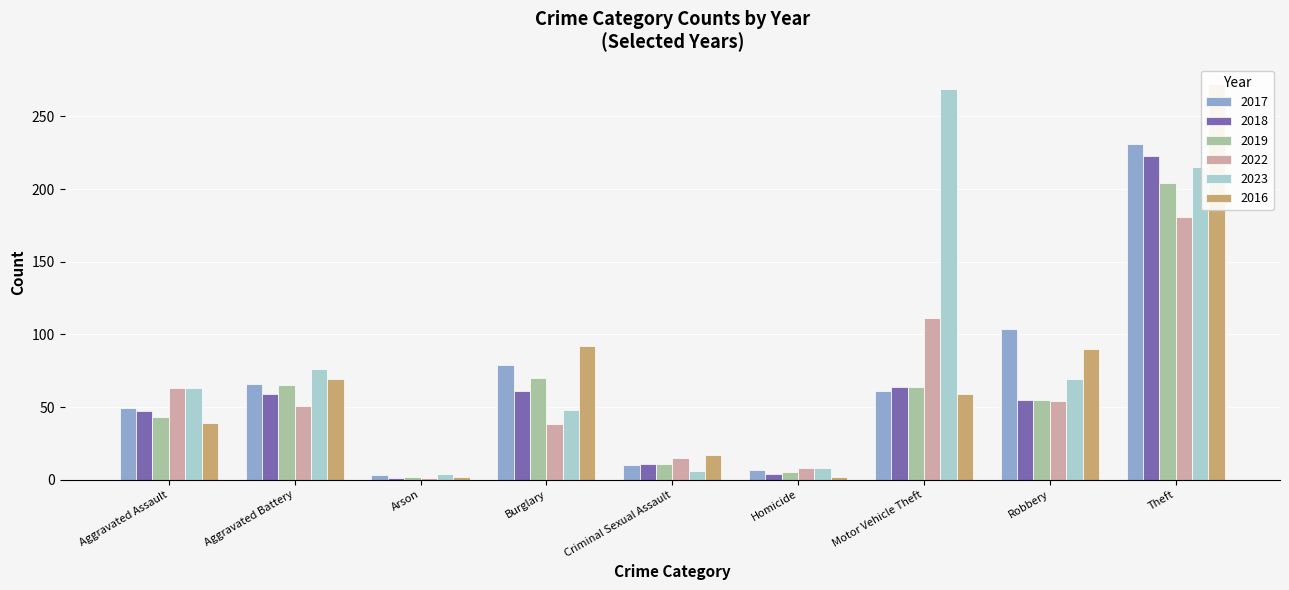

Count the number of categories in the chart.

9